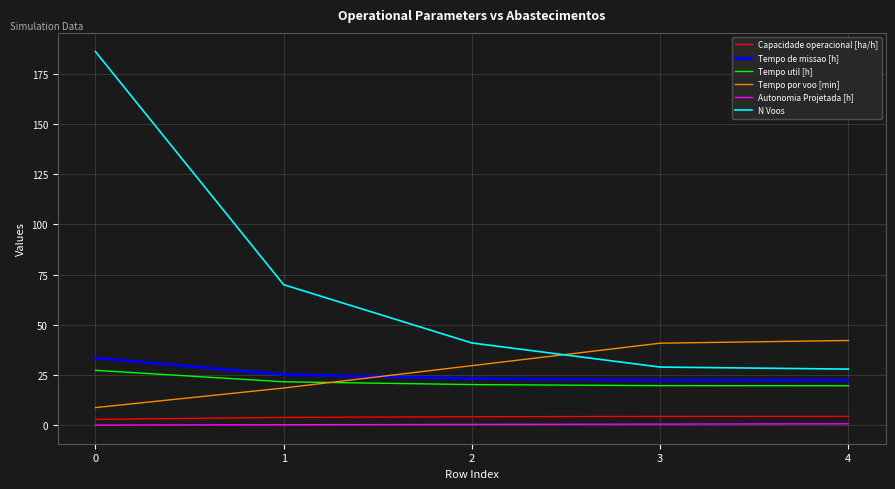

How many distinct data groups are displayed?

6